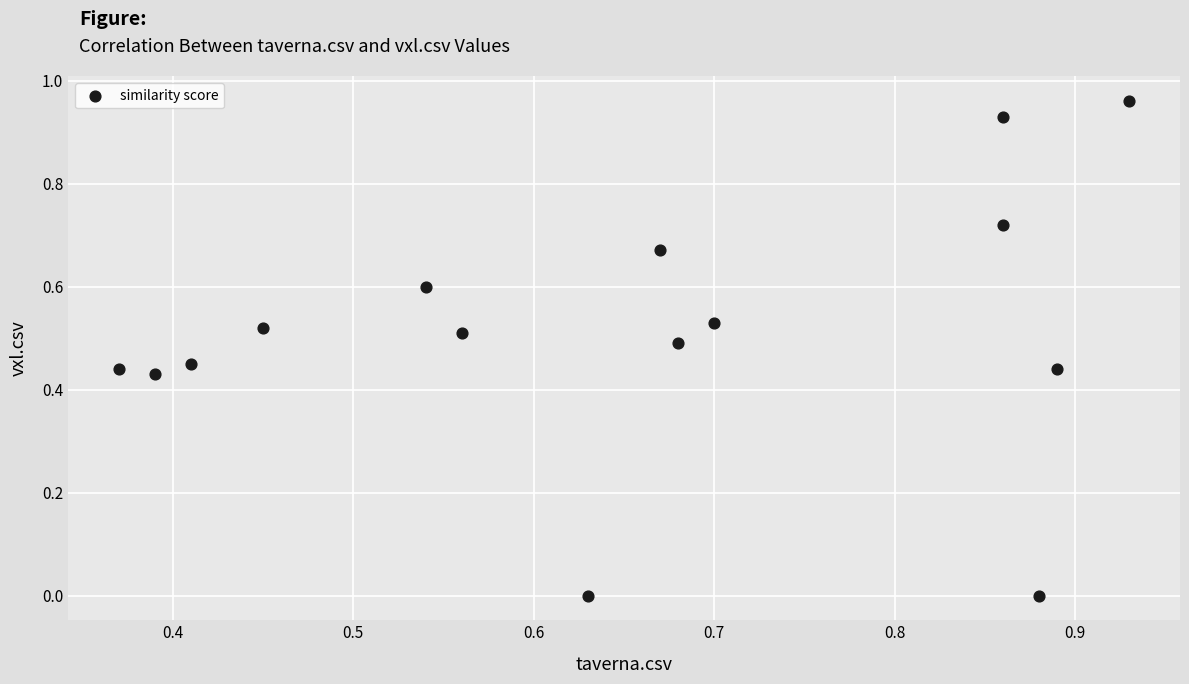

What is the range of X values (max minus min)?

0.6